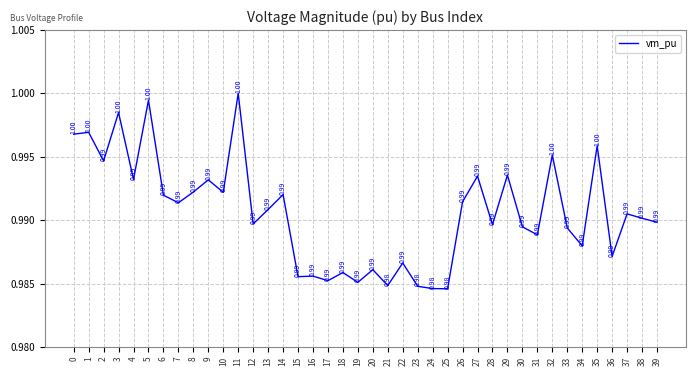

Which label corresponds to the largest value in the chart?

11